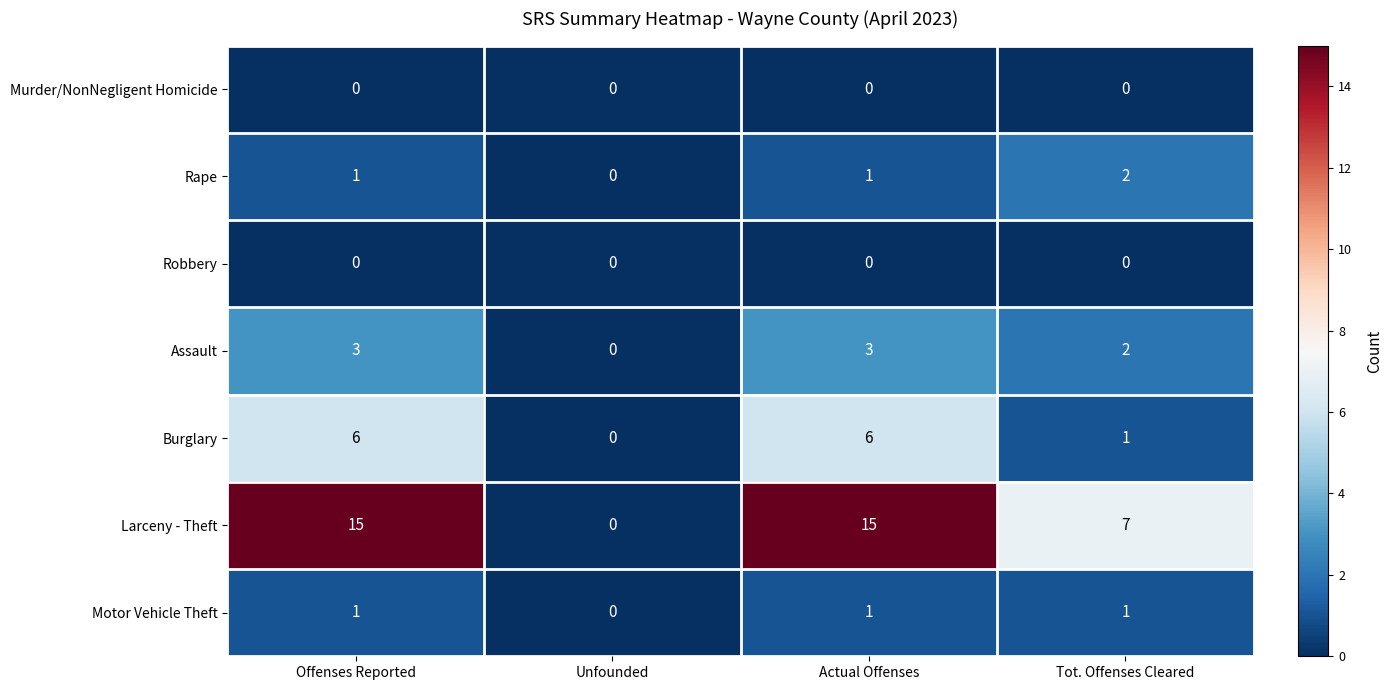

What is the total value across all series at Tot. Offenses Cleared?

13